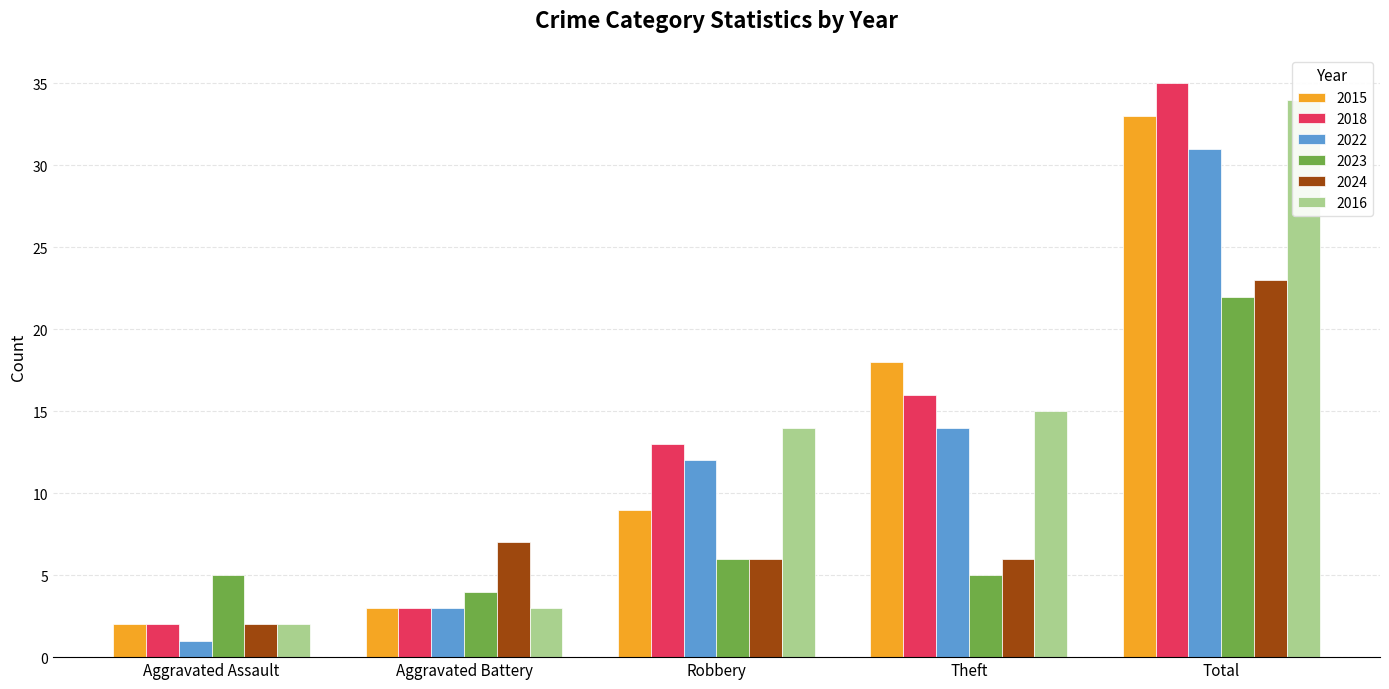

At which category is the sum across all series the highest?

Total